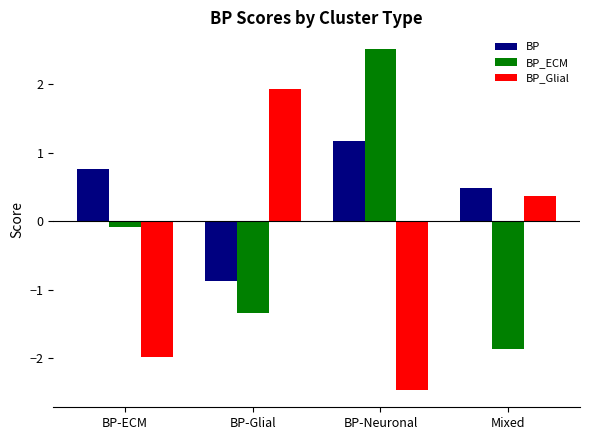

Count the BP_Glial values in the range -1 to 1.

1